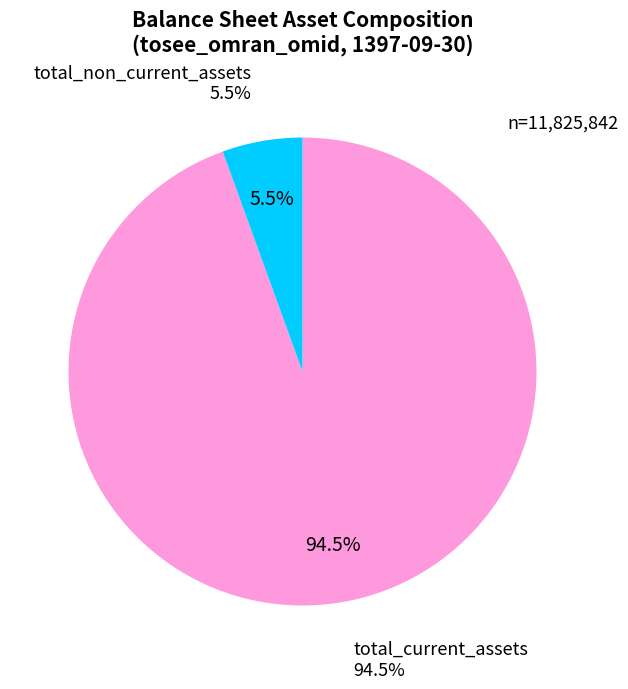

Count the number of slices in the pie.

2